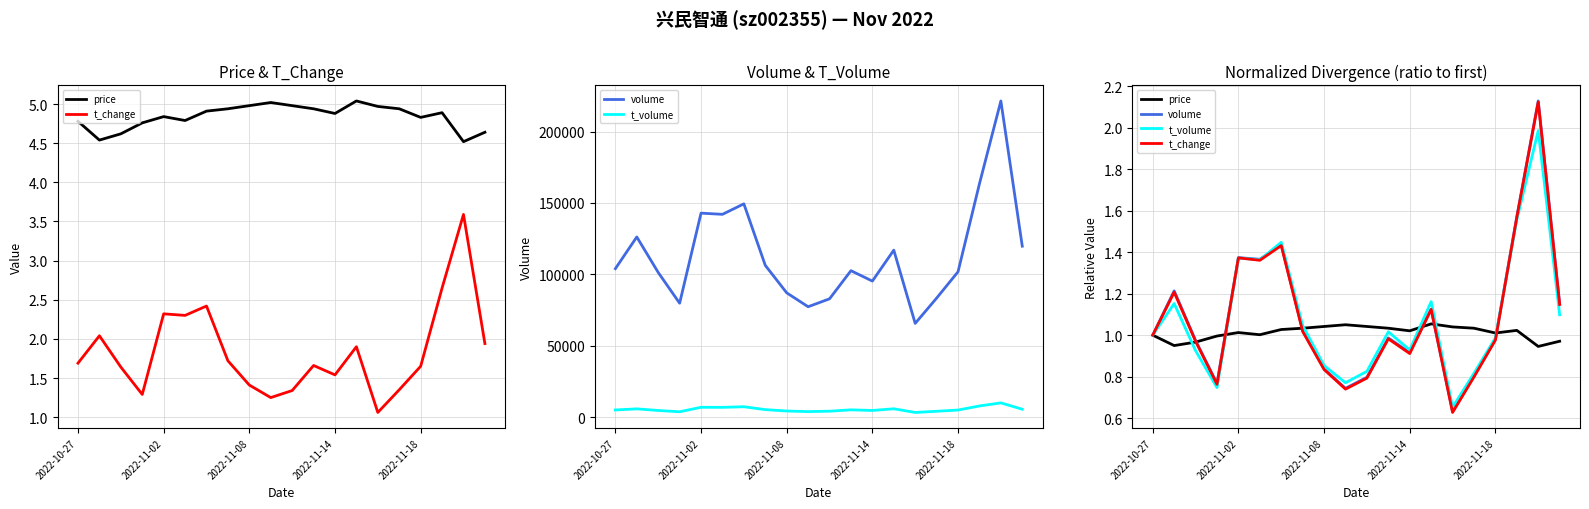

How many intersections are there between volume and price?

6